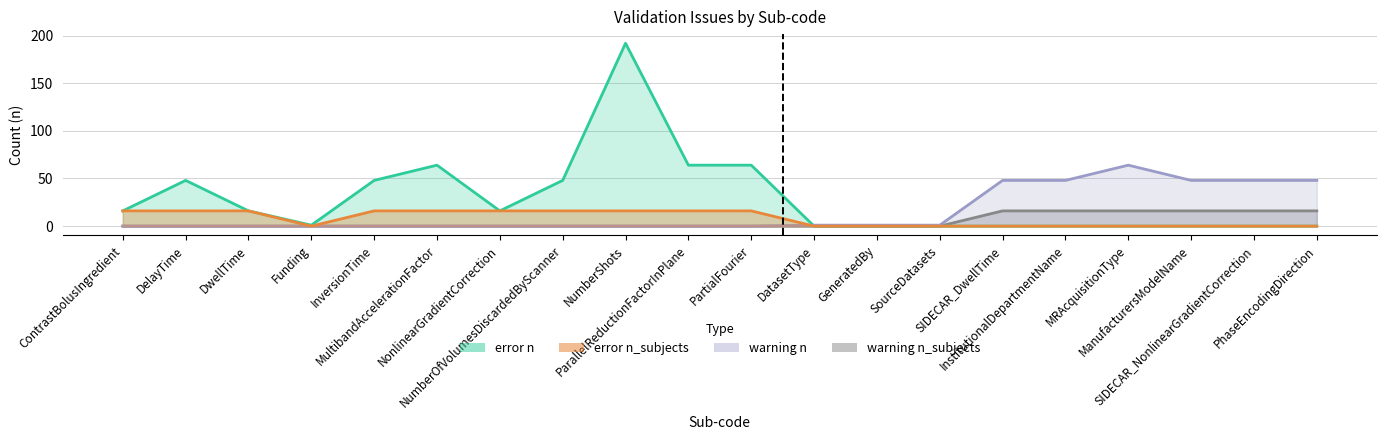

What is the maximum value for error_n_subjects?

16